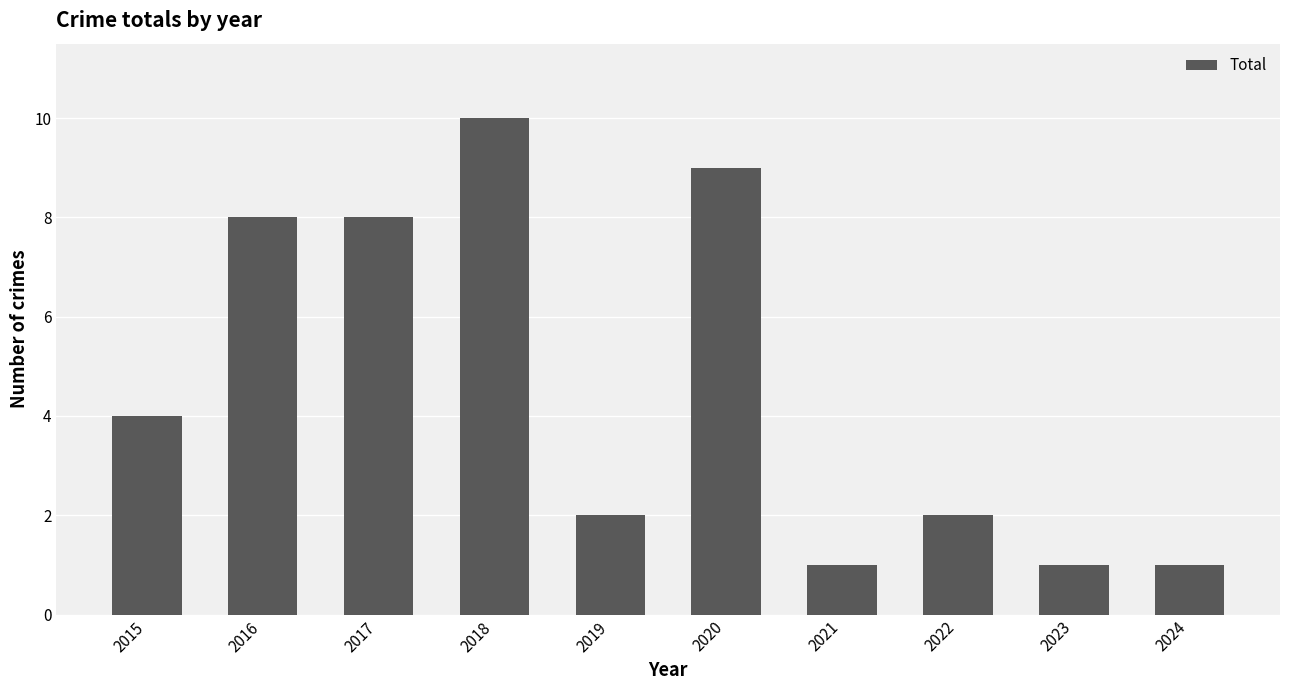

True or false: the data shows 2 at 2022.

True